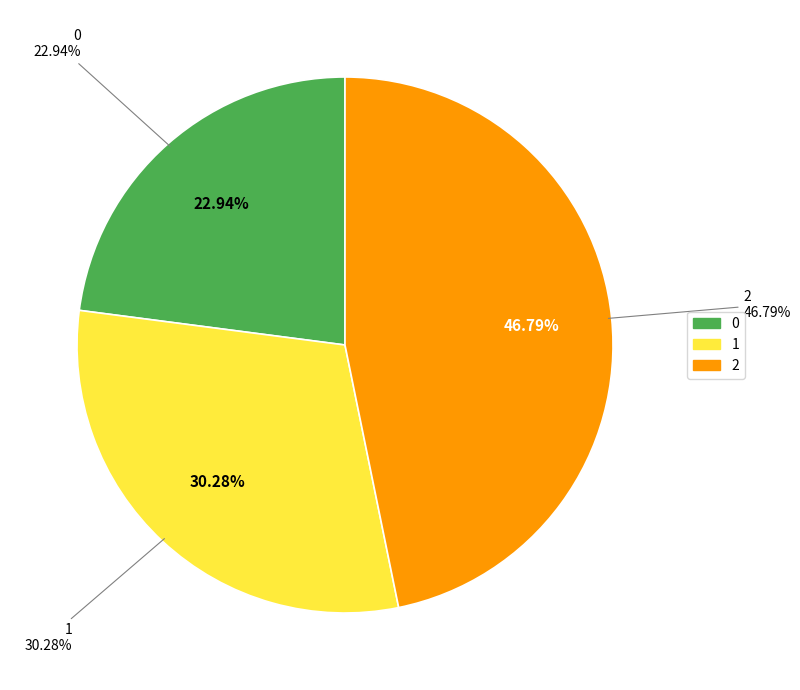

How much of the chart is everything except 1?

69.7%